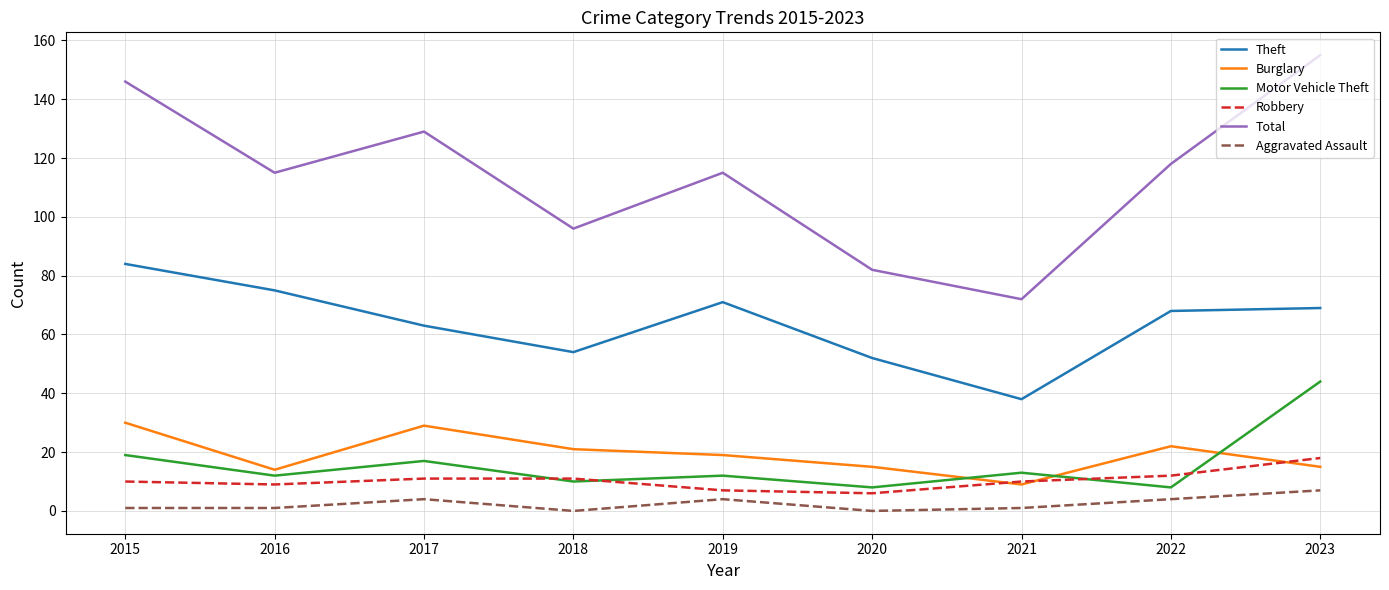

How many series are shown in this chart?

6